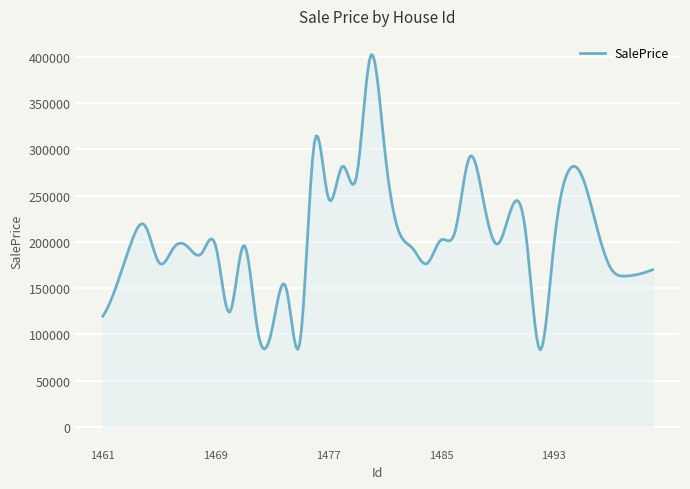

What is the greatest value displayed?

402289.9